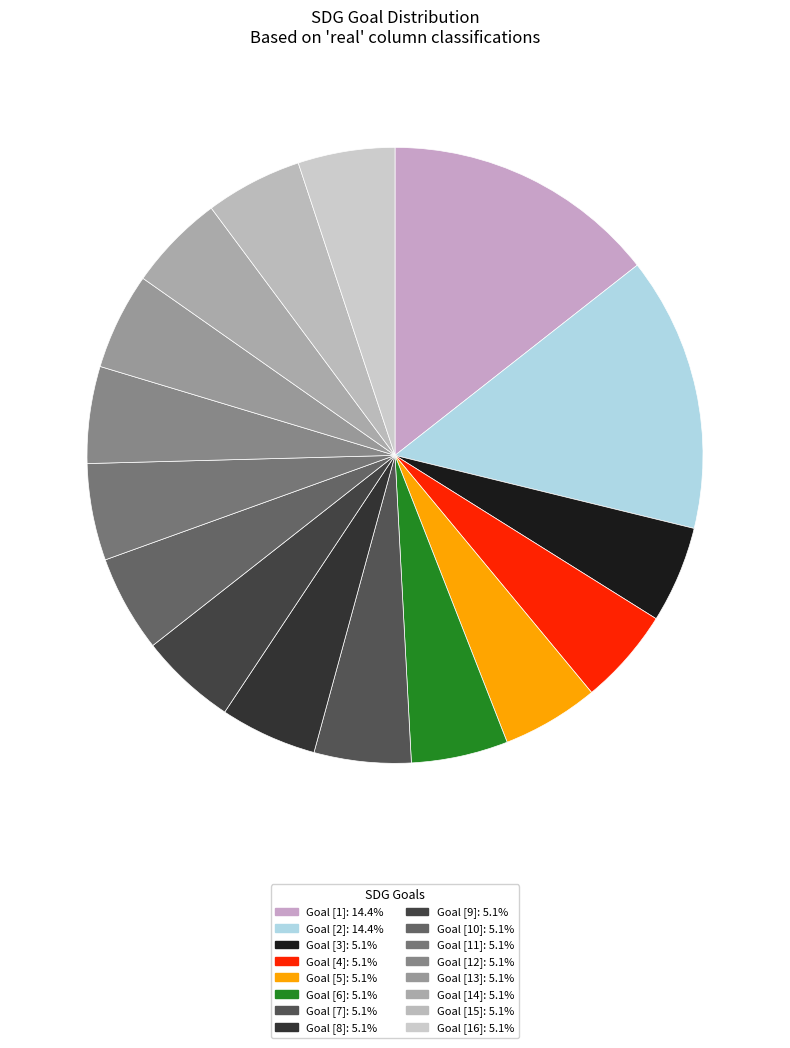

Is there a majority slice in this chart?

No